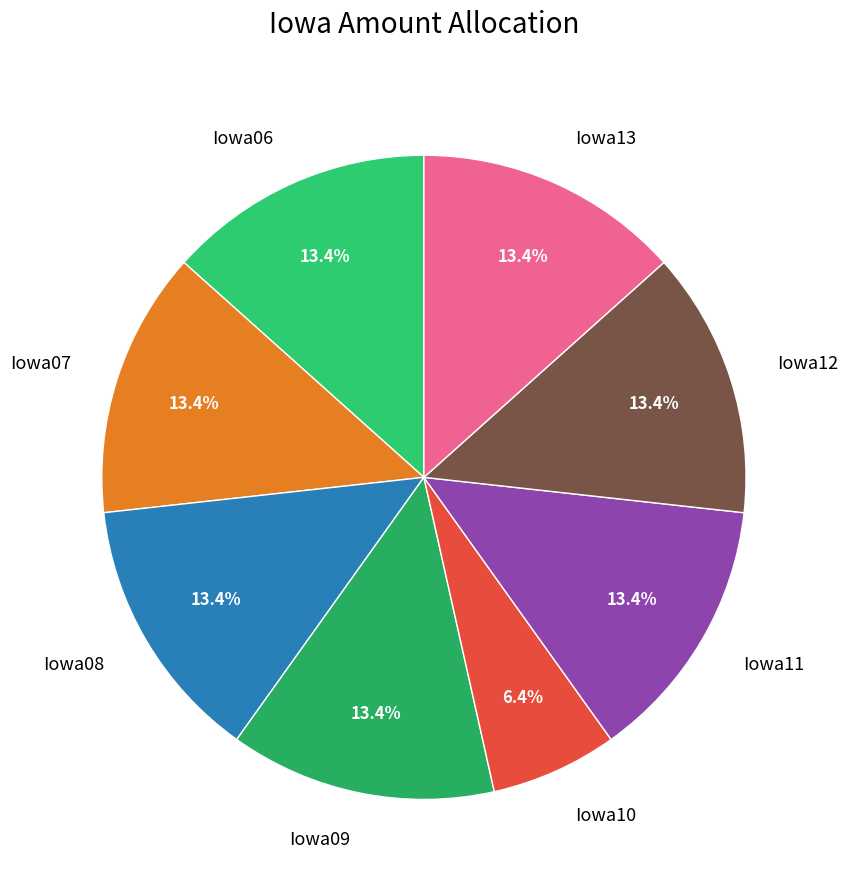

What is the ratio of the value at Iowa13 to the value at Iowa06?

1.0